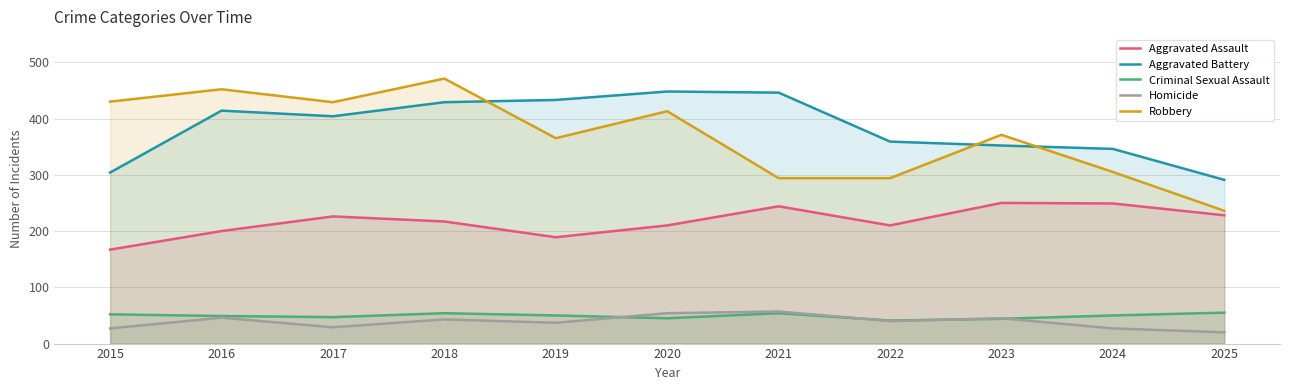

True or false: Aggravated Assault has more than 2 interior local peaks.

True